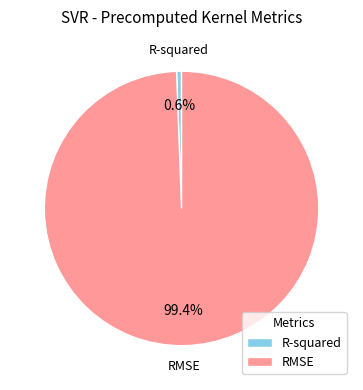

Count the number of slices in the pie.

2